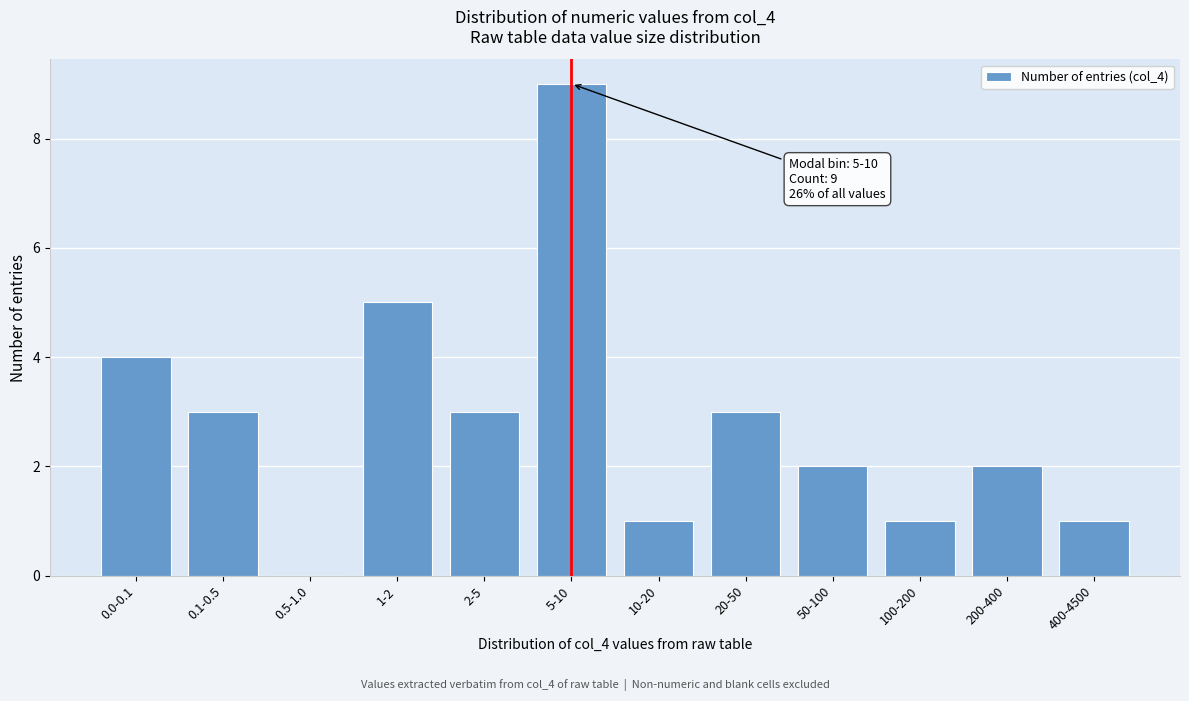

Reading right to left, transcribe all the data shown in this chart.

400-4500=1	200-400=2	100-200=1	50-100=2	20-50=3	10-20=1	5-10=9	2-5=3	1-2=5	0.5-1.0=0	0.1-0.5=3	0.0-0.1=4